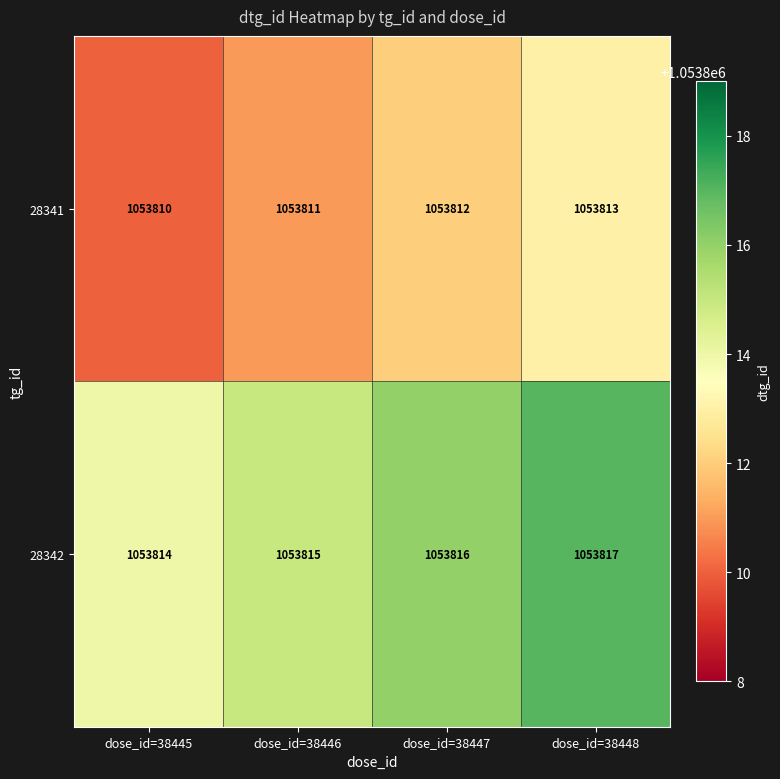

The value of 28341 at dose_id=38448 is 1053813. True or false?

True